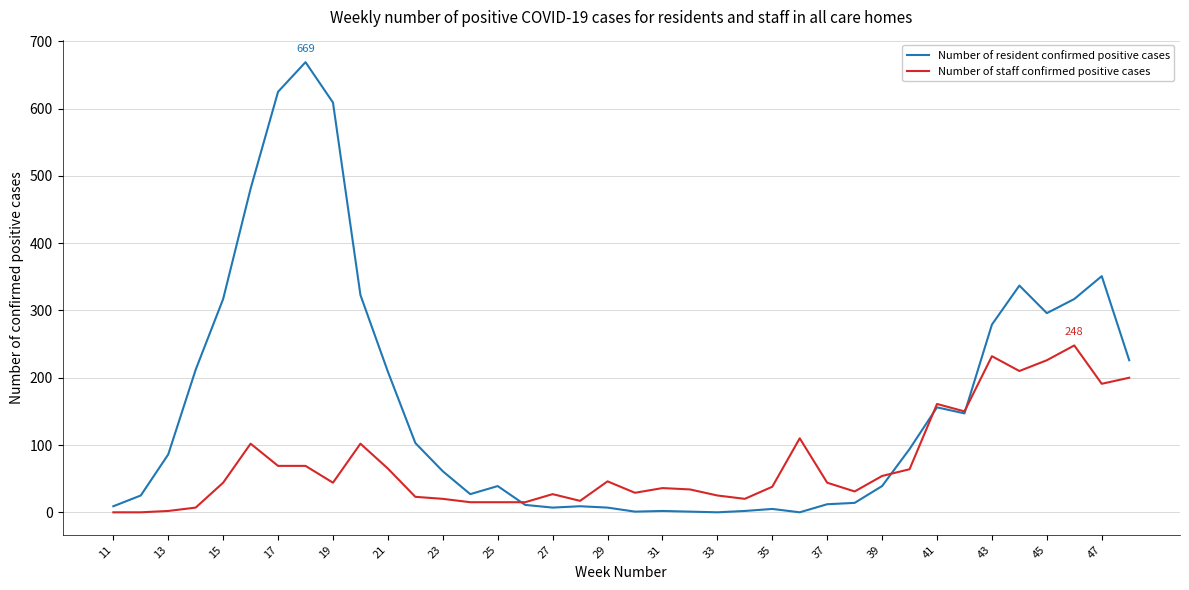

What is the maximum value for Number of resident confirmed positive cases?

669